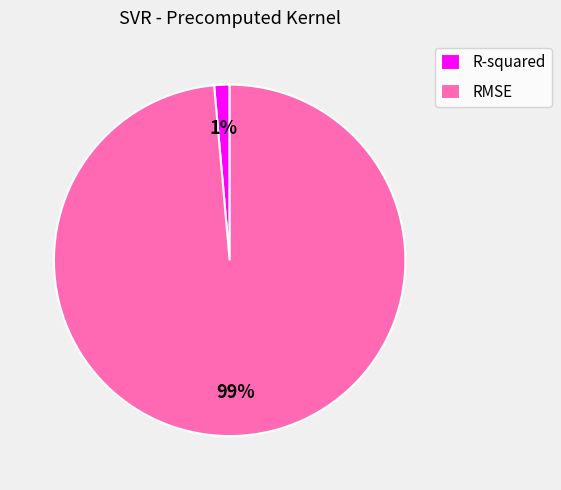

To the nearest percent, what percentage of the pie is R-squared?

1%